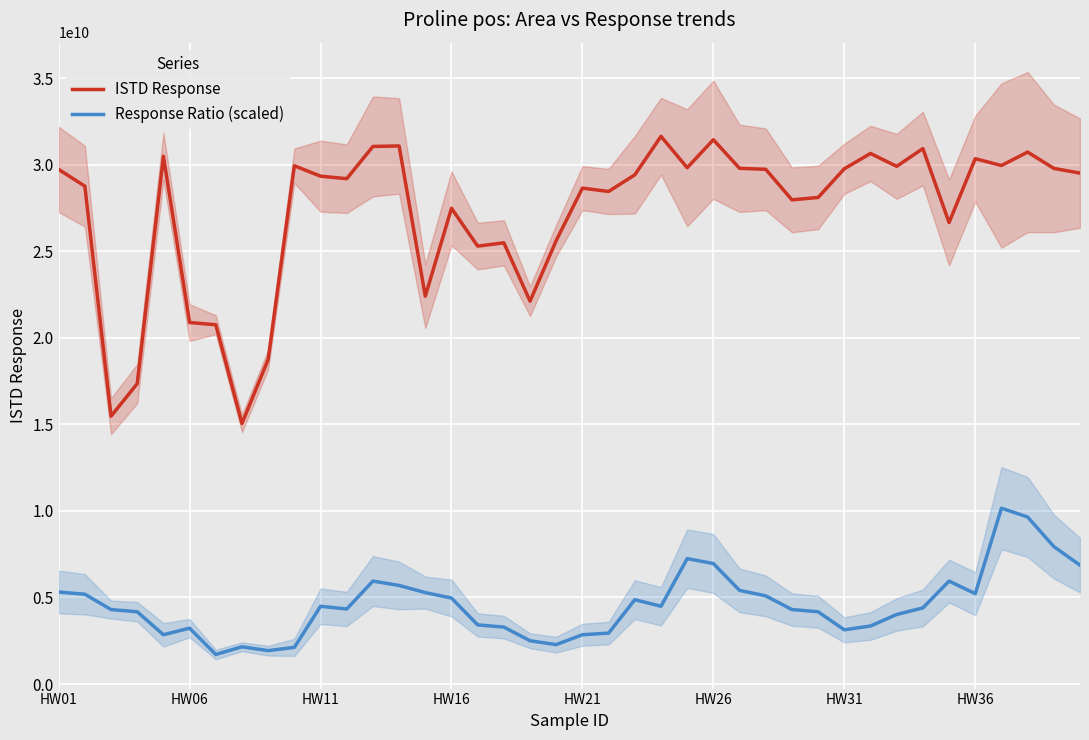

Which series changed the most between 26 and 37?

Response Ratio (scaled)